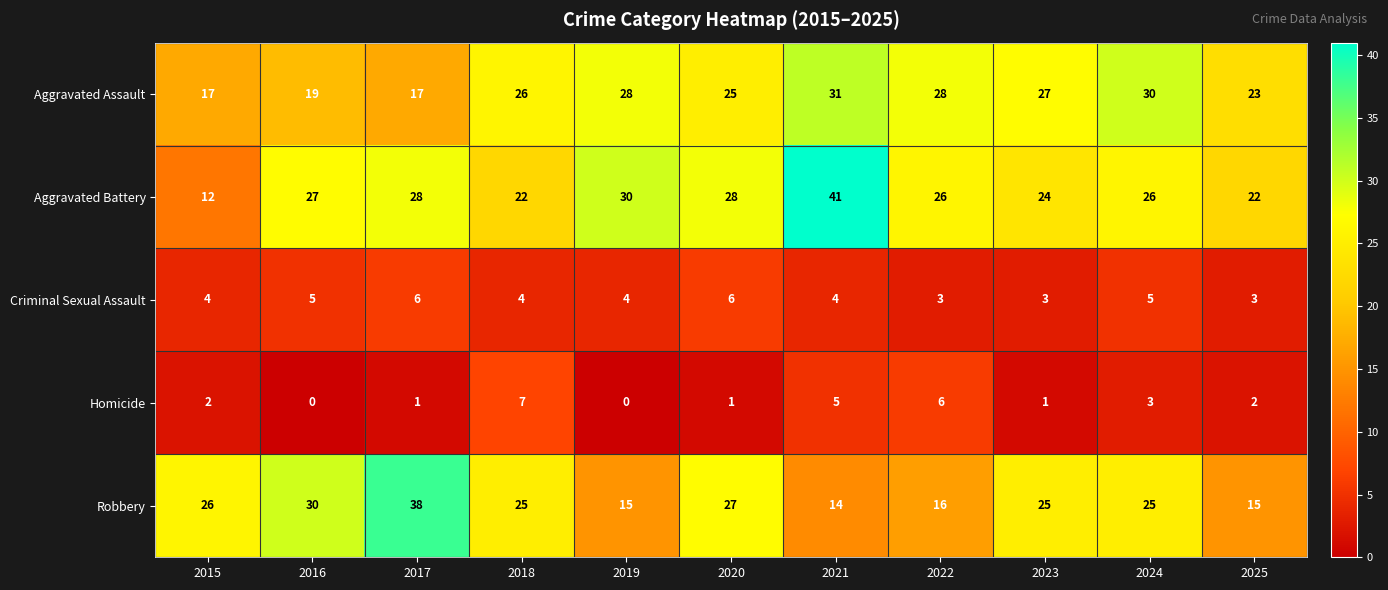

Is it true that Criminal Sexual Assault equals 4 at 2023?

False